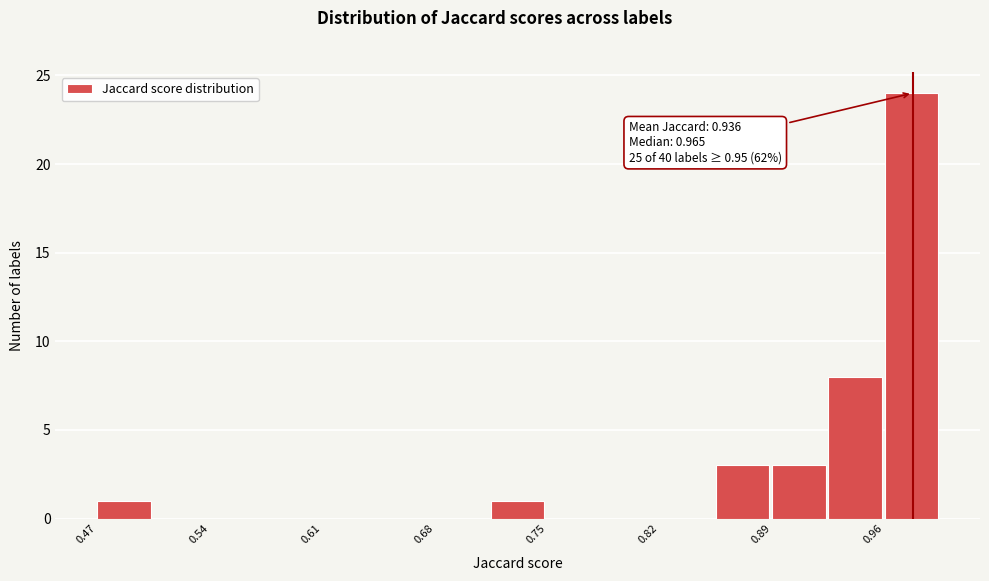

Around what value on the x-axis is the tallest bar? Give the approximate position of its centre, as read against the axis.

0.97